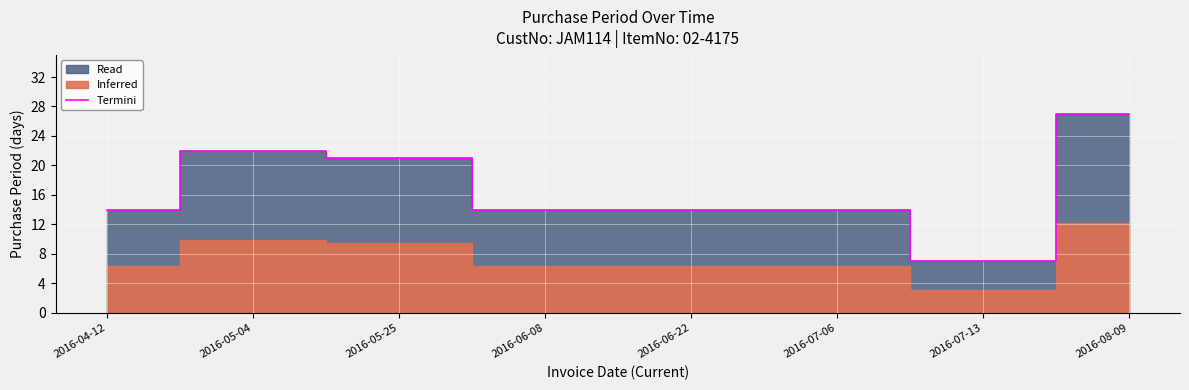

What is the label of the 2nd point from the left?

2016-05-04